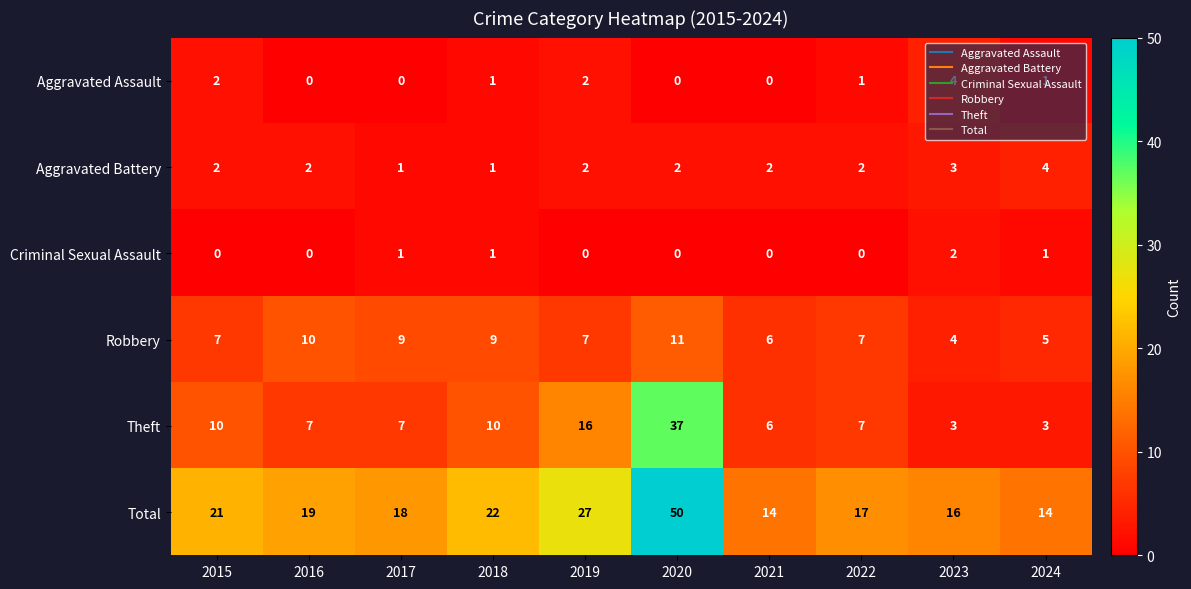

The Criminal Sexual Assault series shows -1 at 2015. True or false?

False